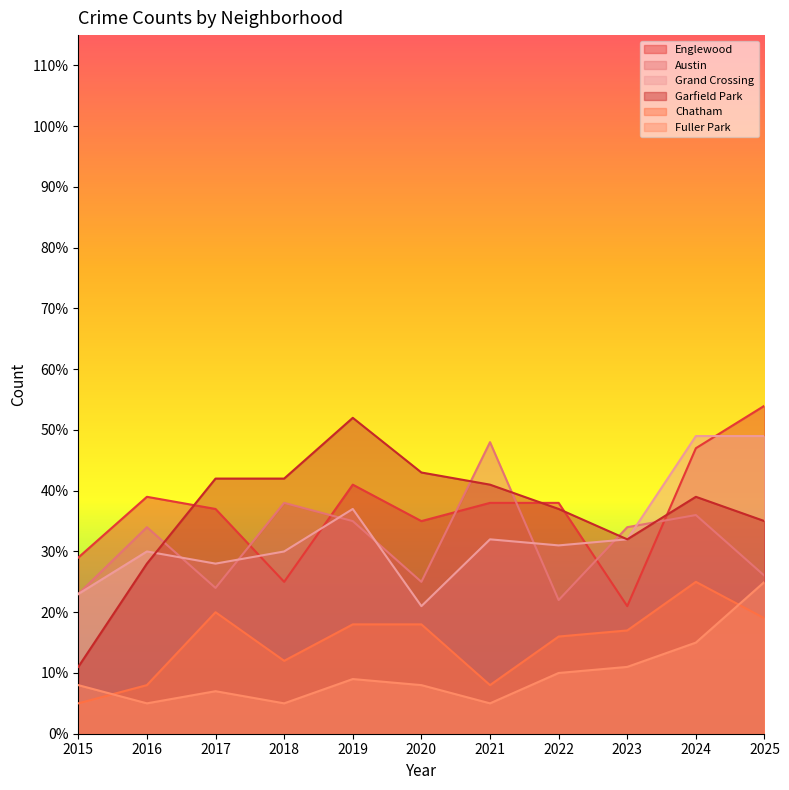

What is the minimum value for Englewood?

21